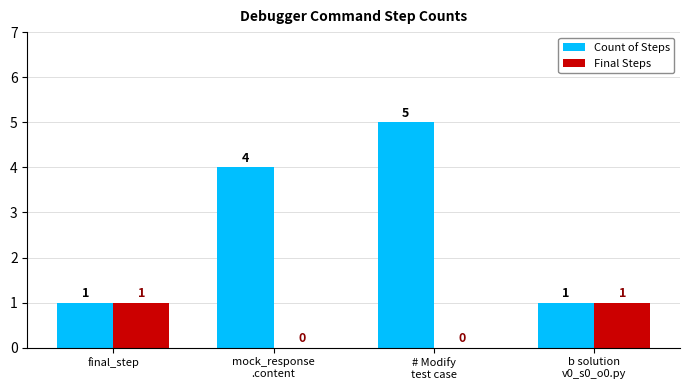

What is the sum of all Count of Steps values?

11